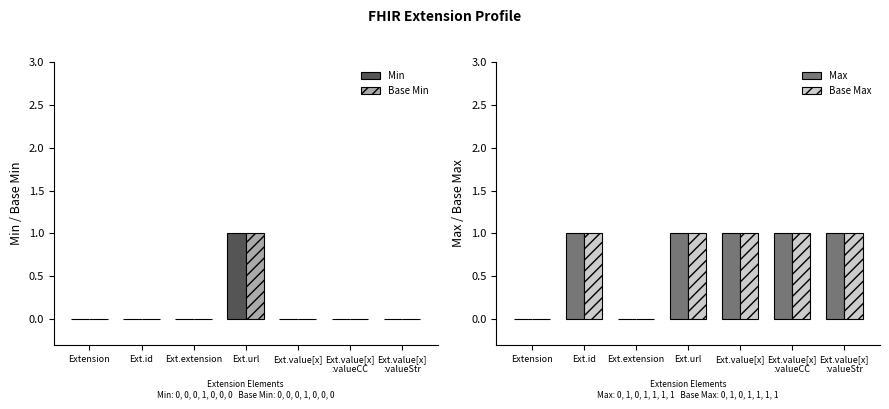

Rank the series at Ext.extension from lowest to highest value.

Min, Base Min, Max, Base Max